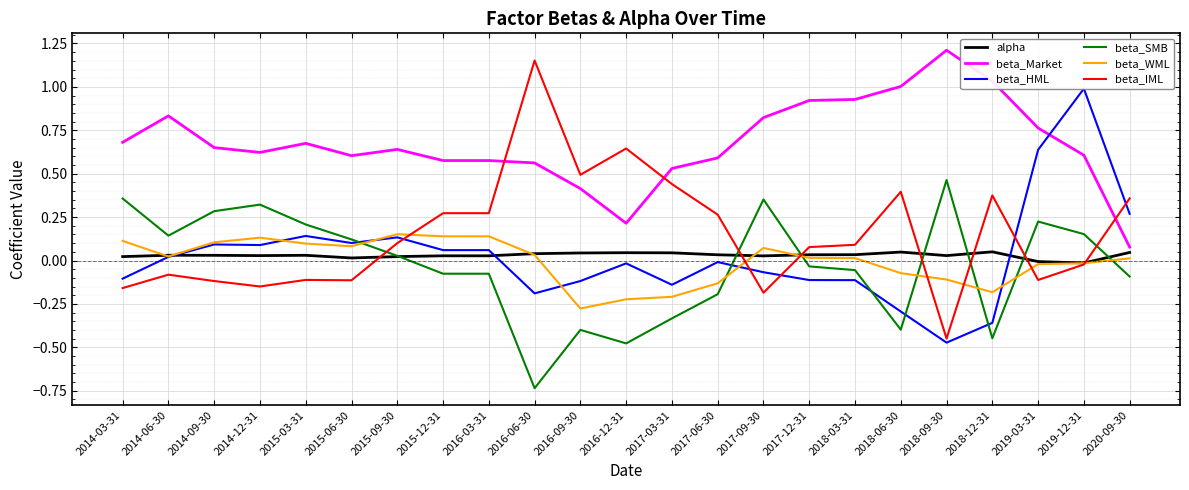

Between which two adjacent categories do beta_WML and alpha first intersect?

2014-03-31 and 2014-06-30